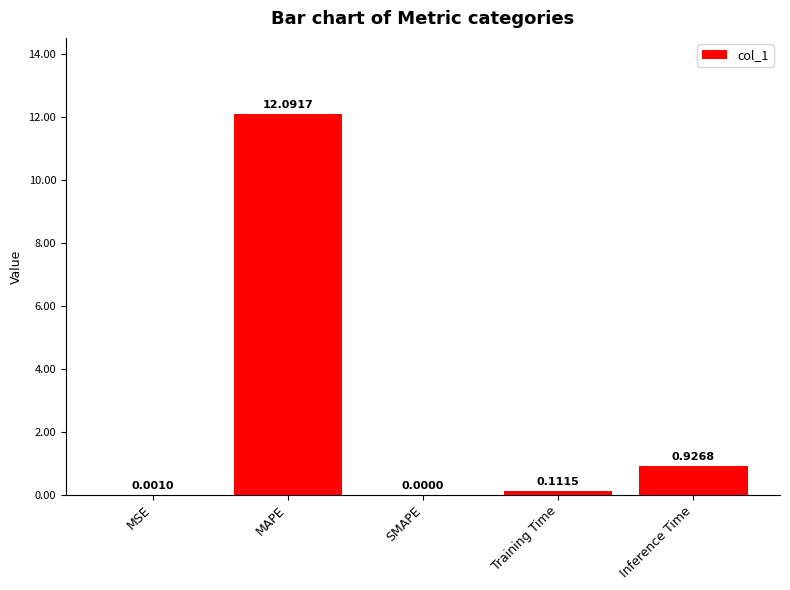

What is the sum of all values?

13.1